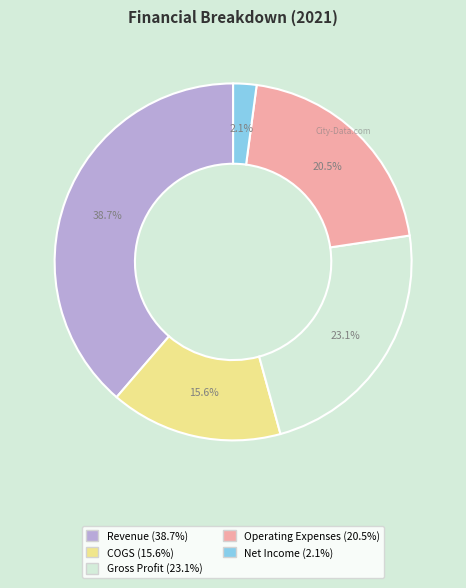

Between Net Income and Operating Expenses, which is larger?

Operating Expenses